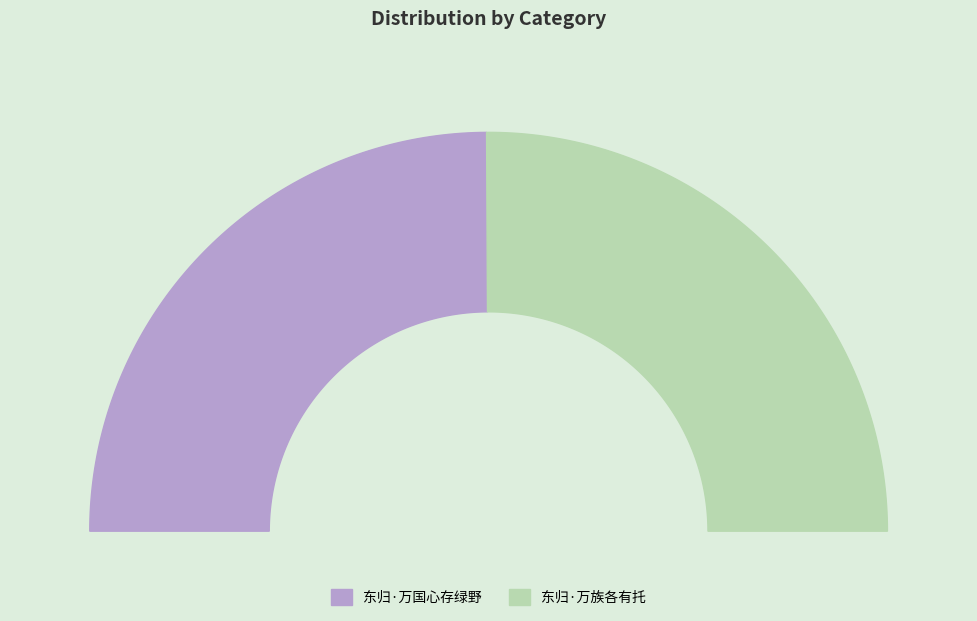

How many slices are in this pie chart?

2